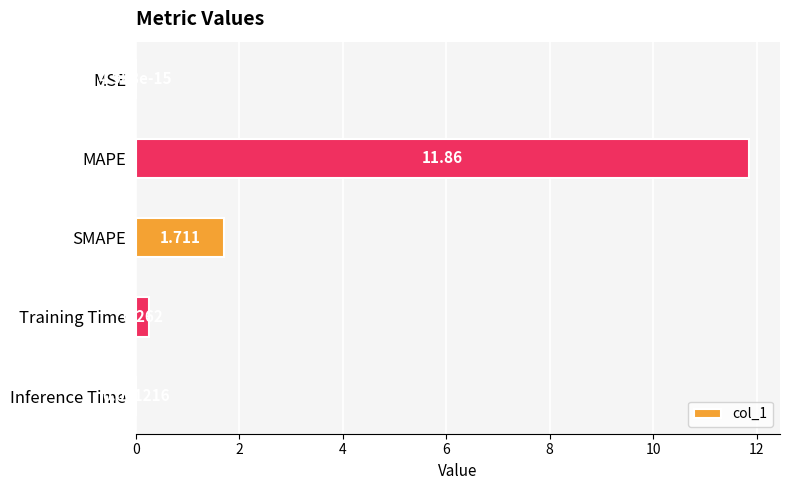

Between Training Time and MAPE, which is larger?

MAPE